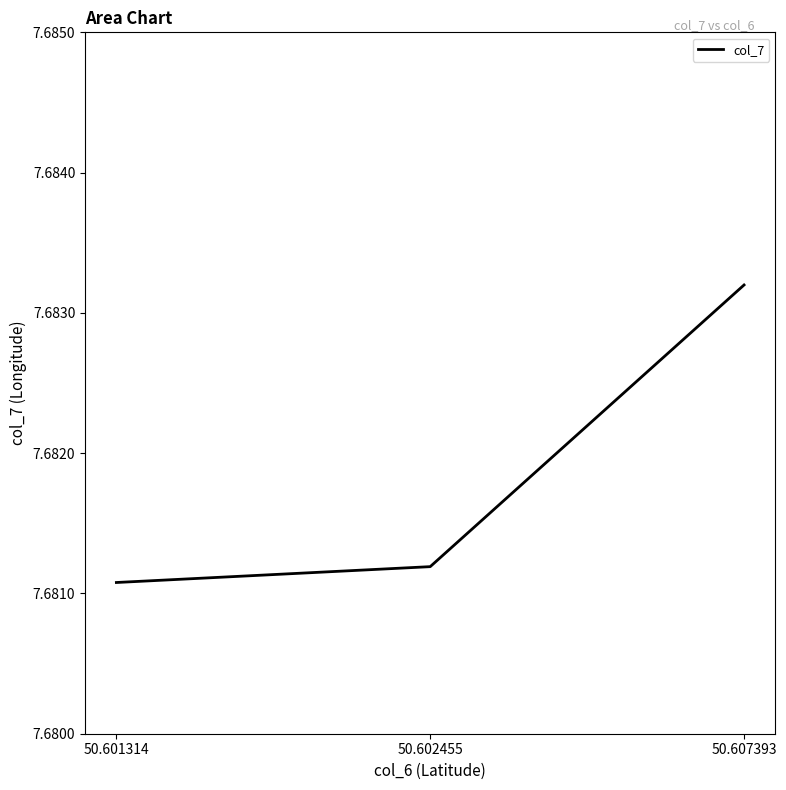

The value at 50.602455 is 4.2. True or false?

False